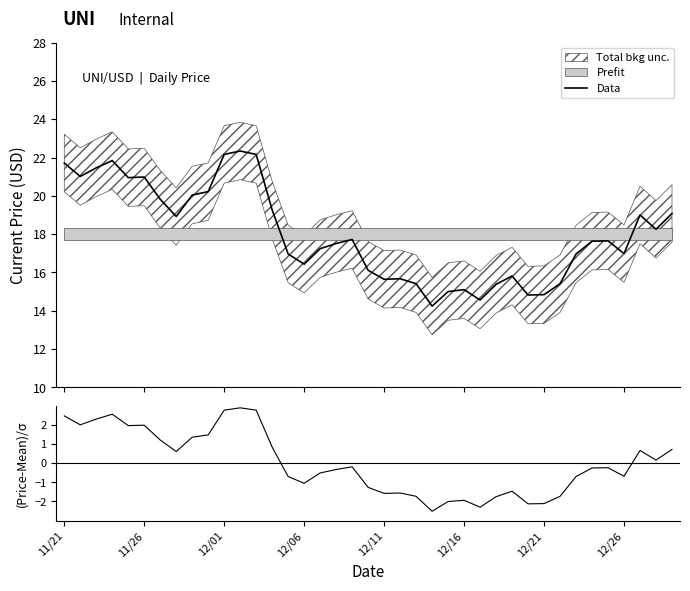

The value of Data at 19 is 16.1. True or false?

True